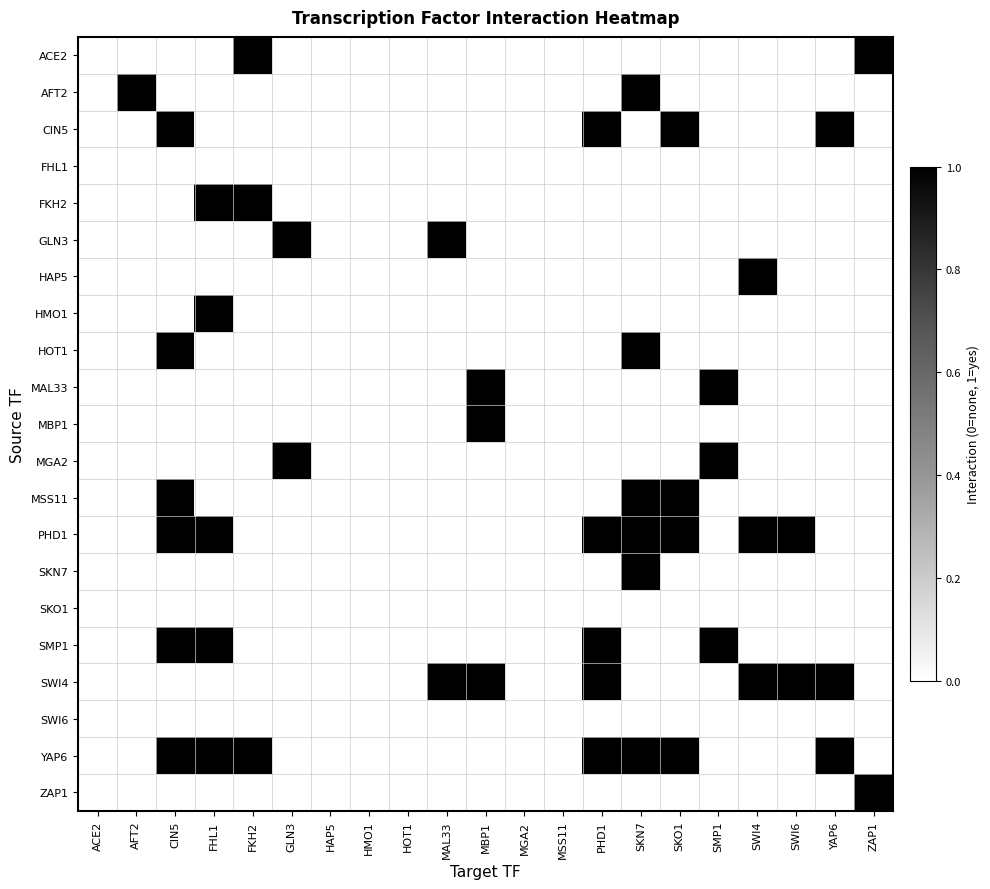

The value of FKH2 at SKO1 is 0. True or false?

True